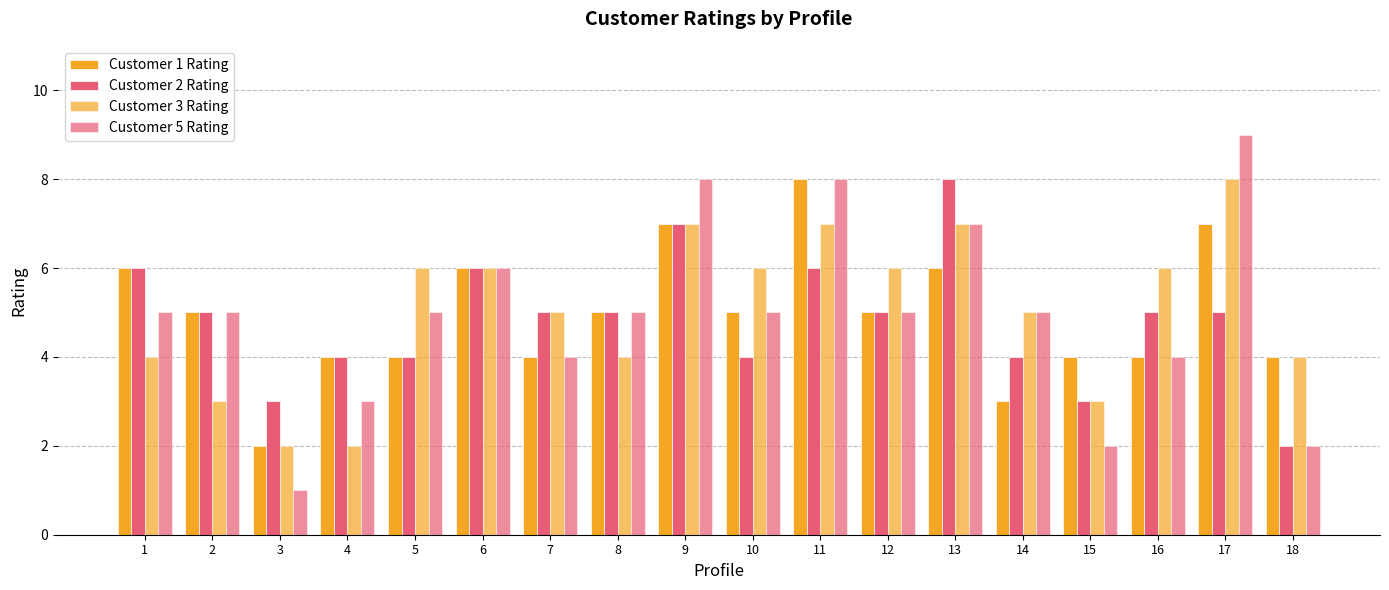

How many series are shown in this chart?

4